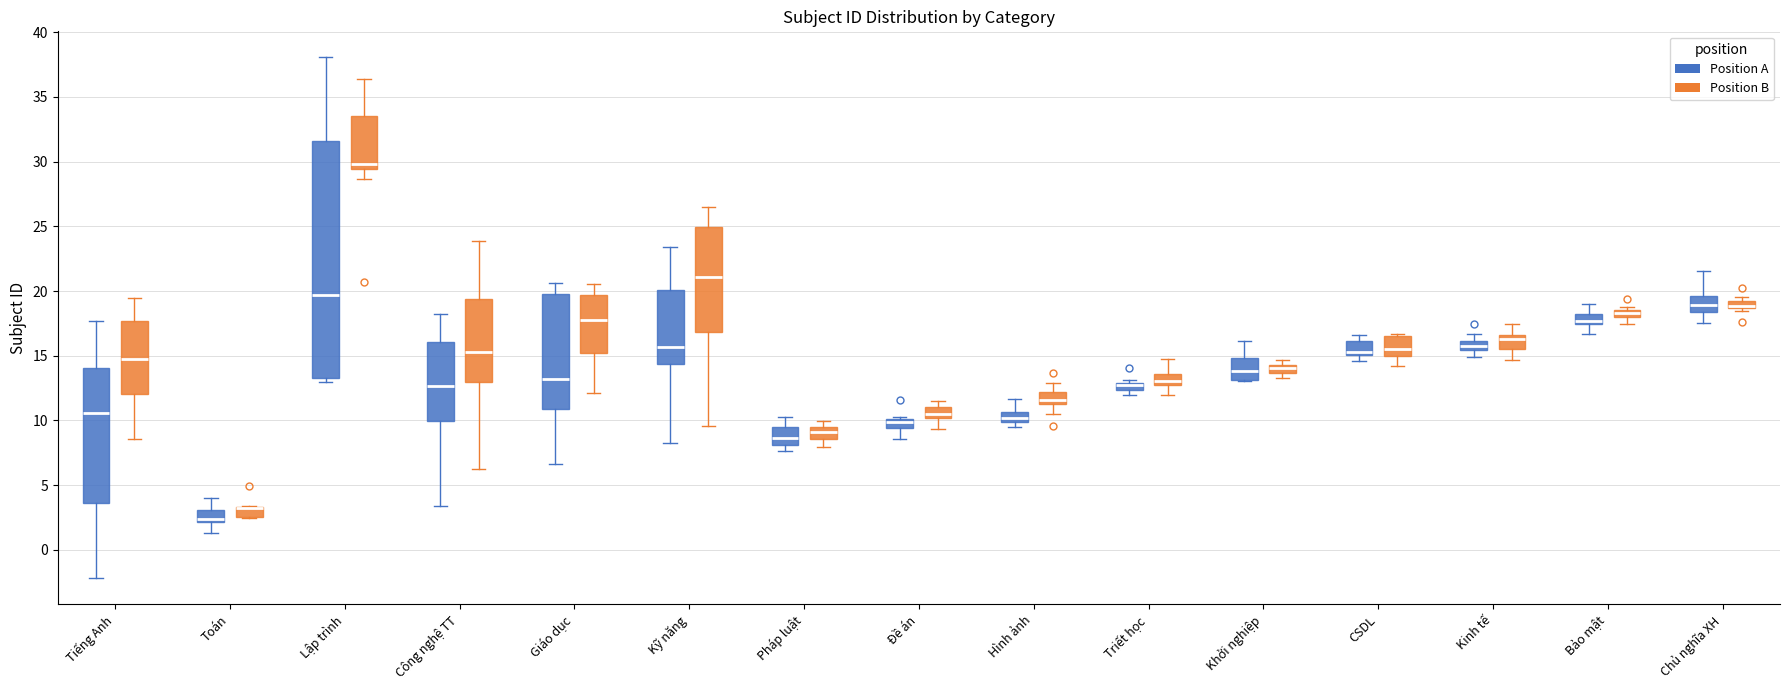

Which box is the tallest, from its lower edge to its upper edge?

Lập trình (Position A)